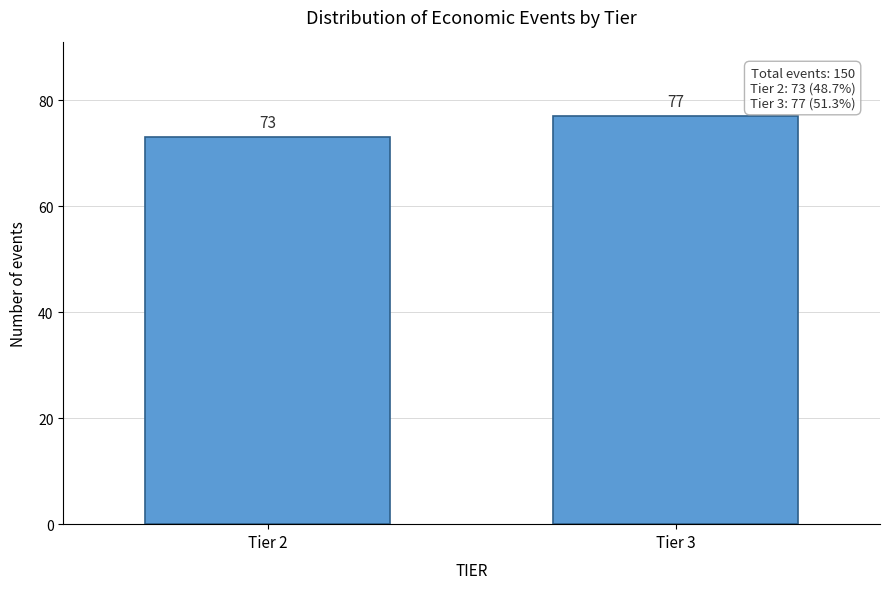

Reading left to right, what are all the values shown in this chart?

73	77